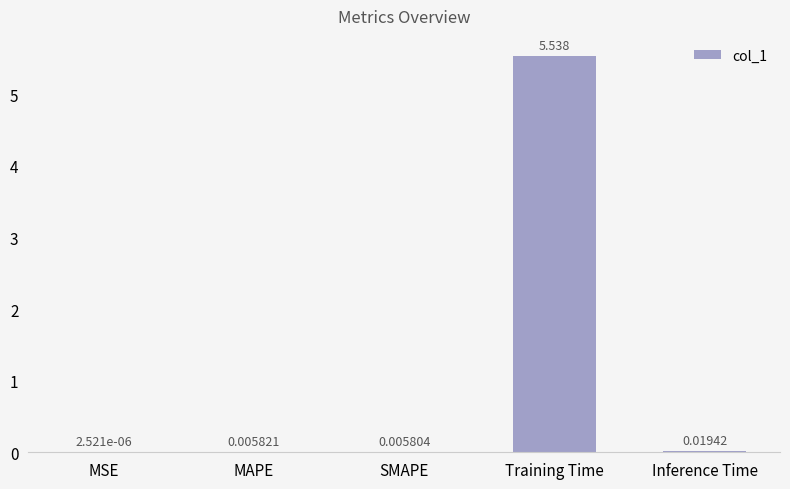

Which label corresponds to the largest value in the chart?

Training Time